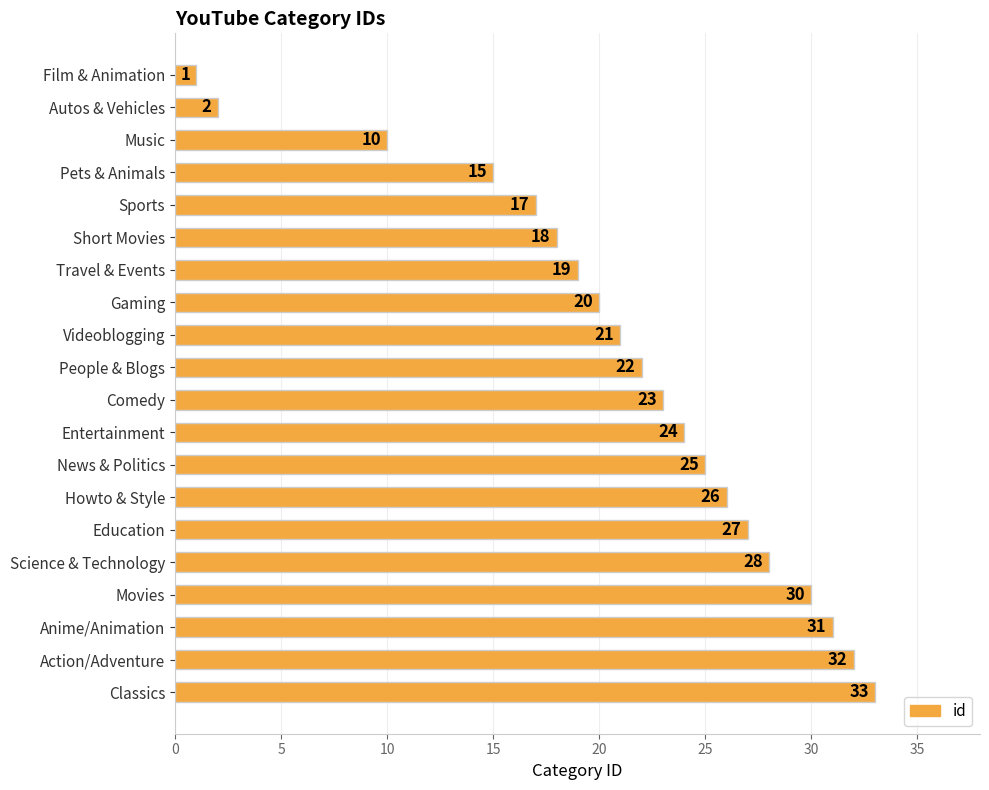

Is it true that the value at Videoblogging is 37?

False